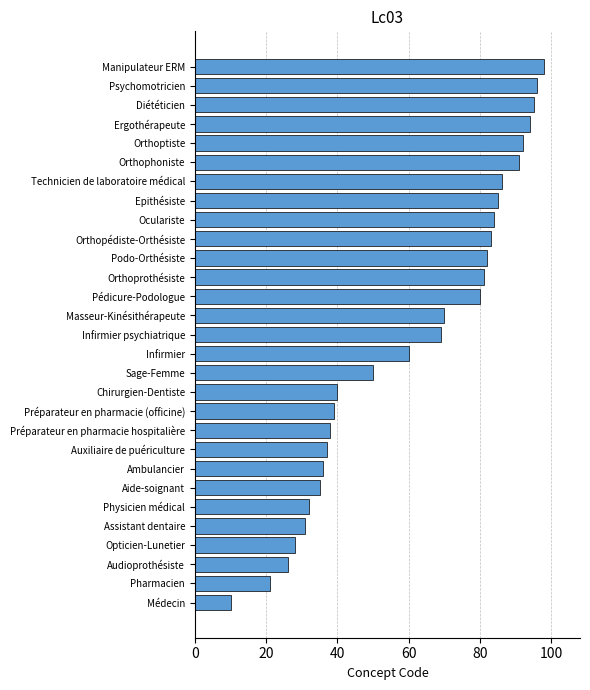

What is the ratio of the value at Physicien médical to the value at Infirmier?

0.5